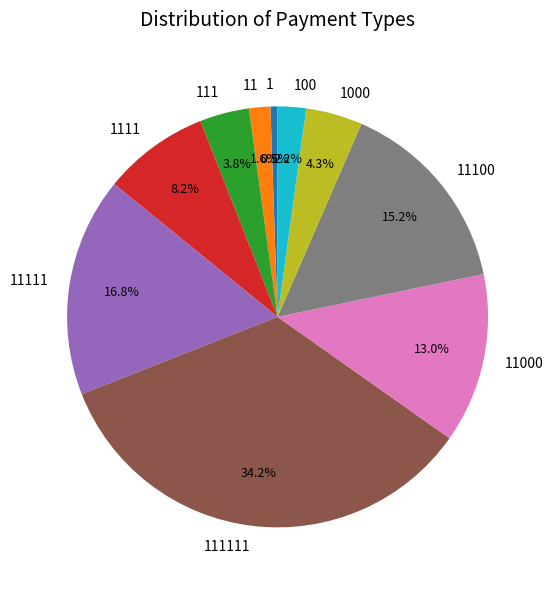

What is the largest slice in the pie chart?

111111